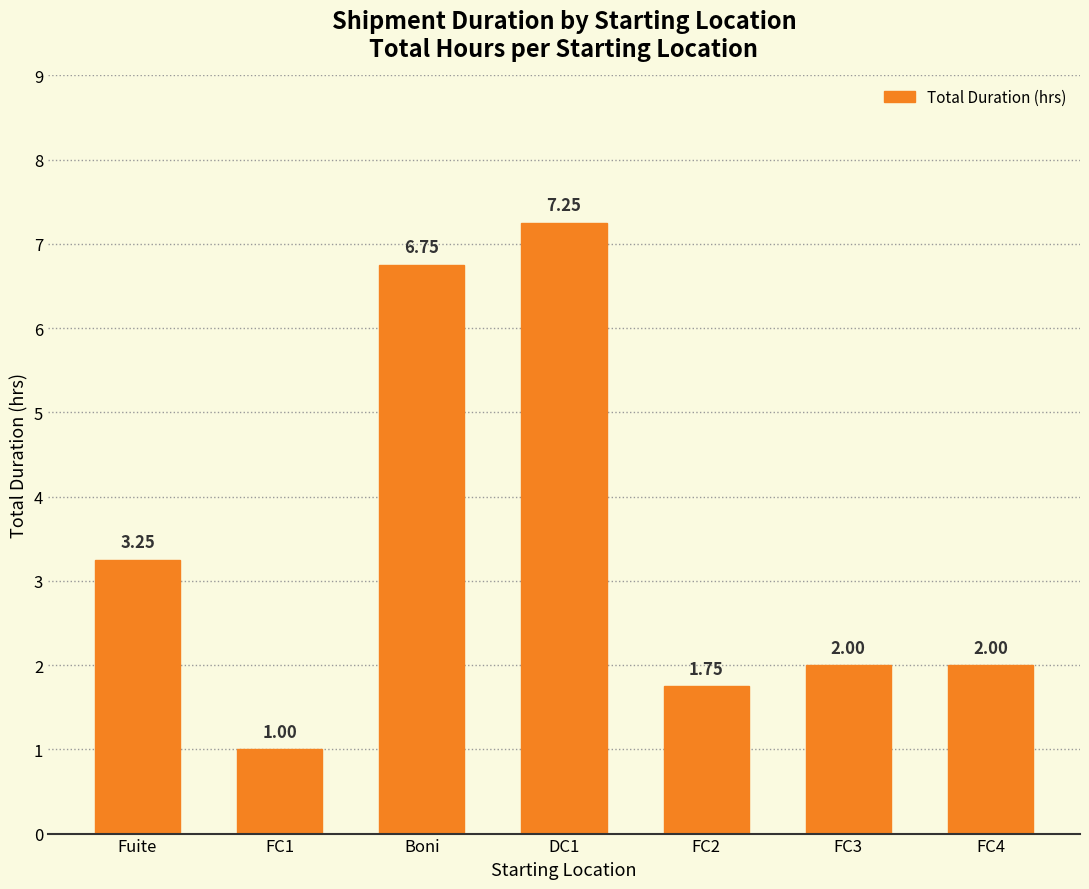

What is the label of the 4th bar from the left?

DC1